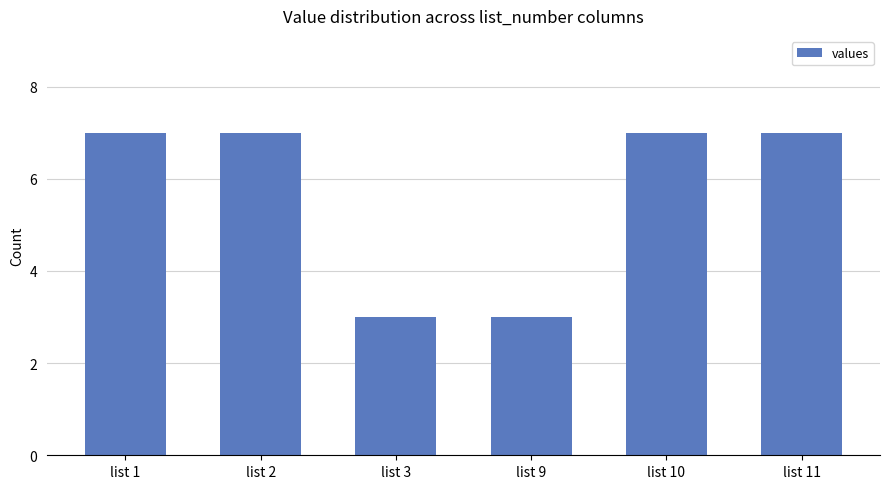

What is the minimum value shown in the chart?

3